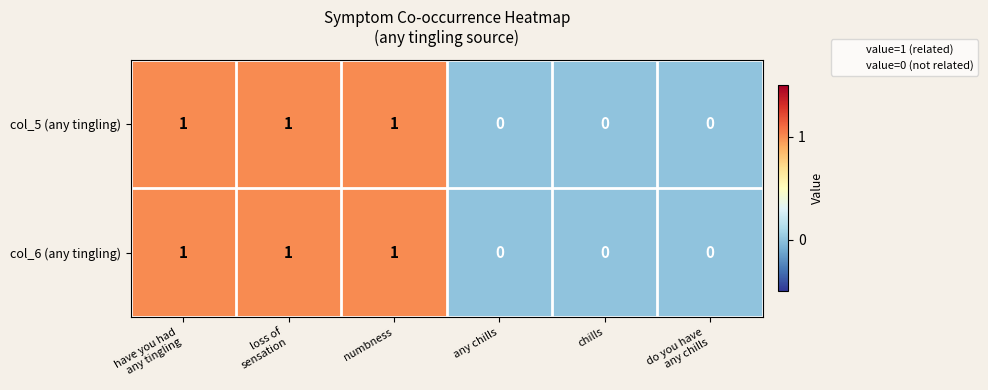

The col_6 (any tingling) series shows 0 at any chills. True or false?

True